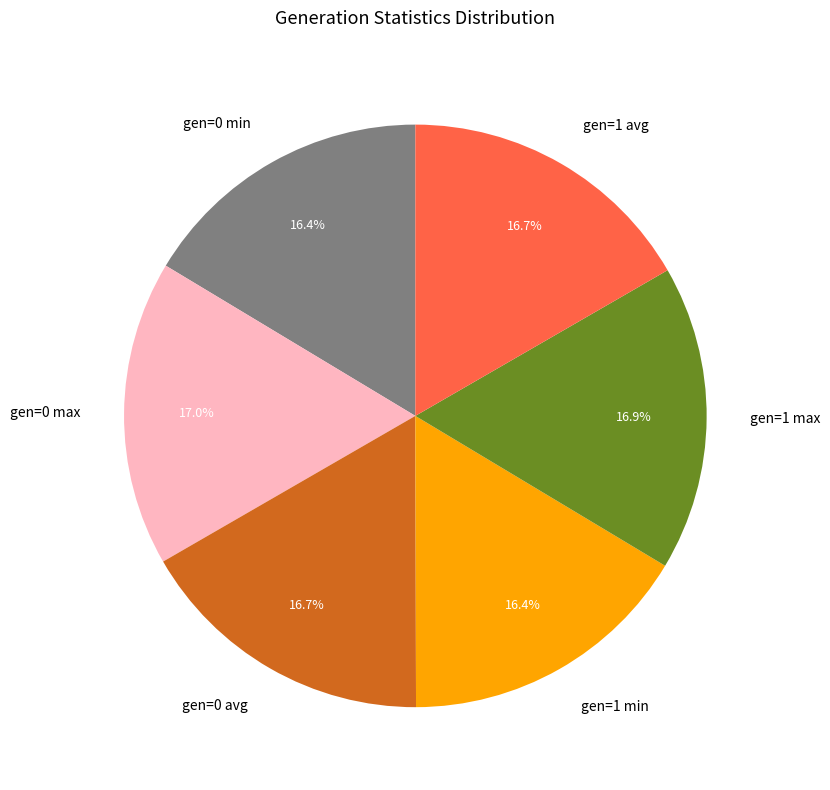

To the nearest percent, what is the difference between the largest and smallest slice percentages?

1%